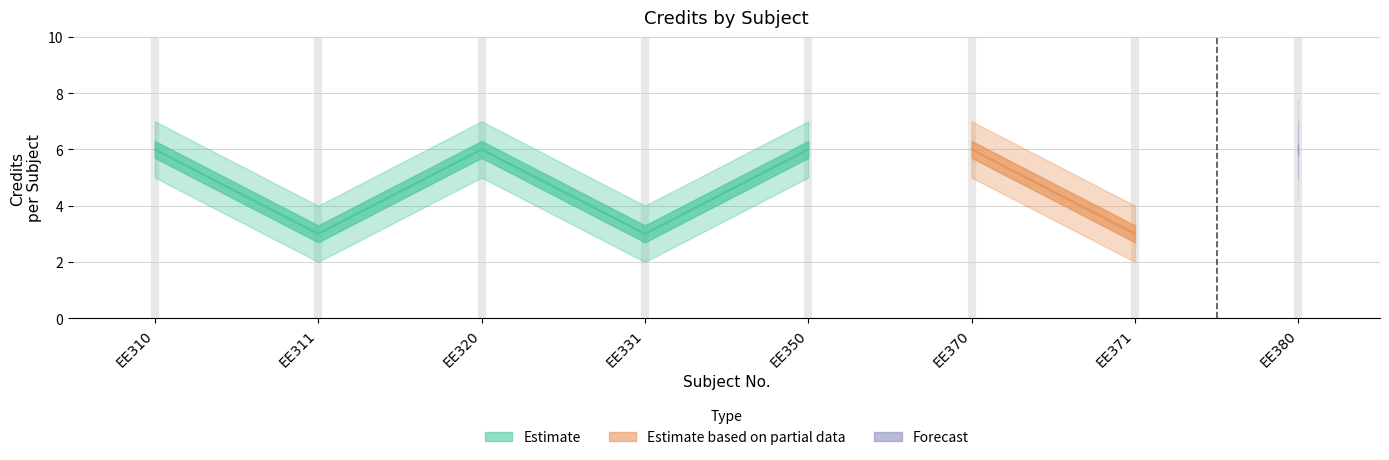

How many interior local valleys does the Credit_upper series have?

3